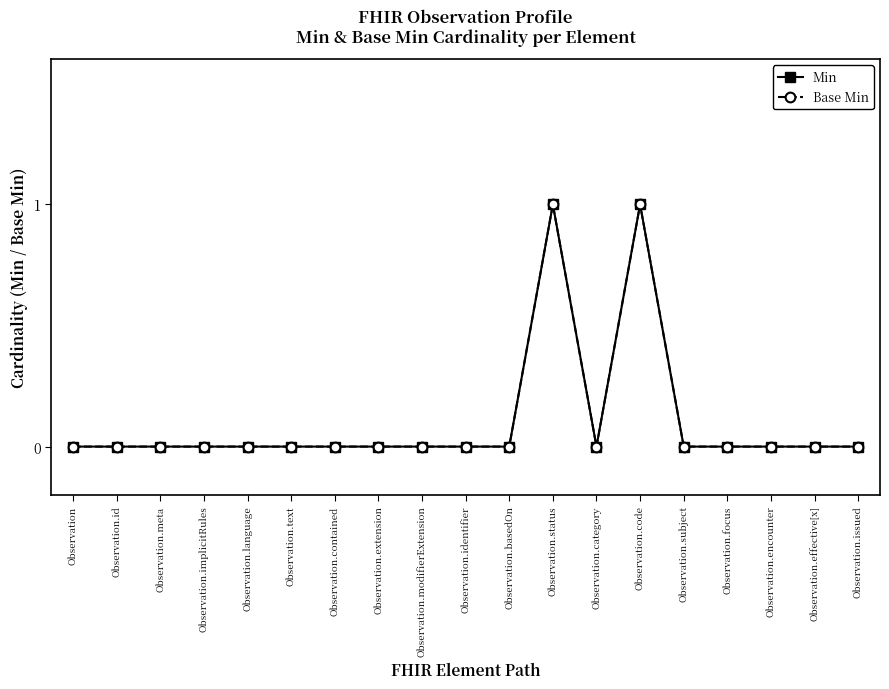

Does the chart have visible grid lines?

No